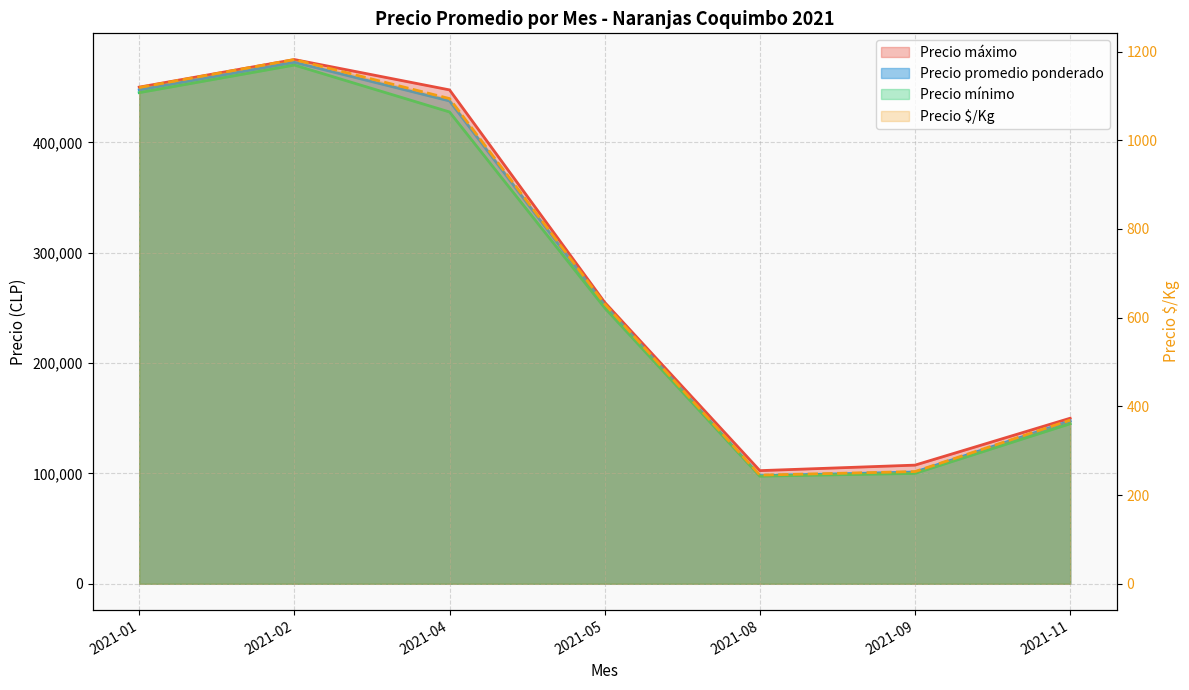

How many points are higher than both their immediate neighbors (excluding endpoints)?

1